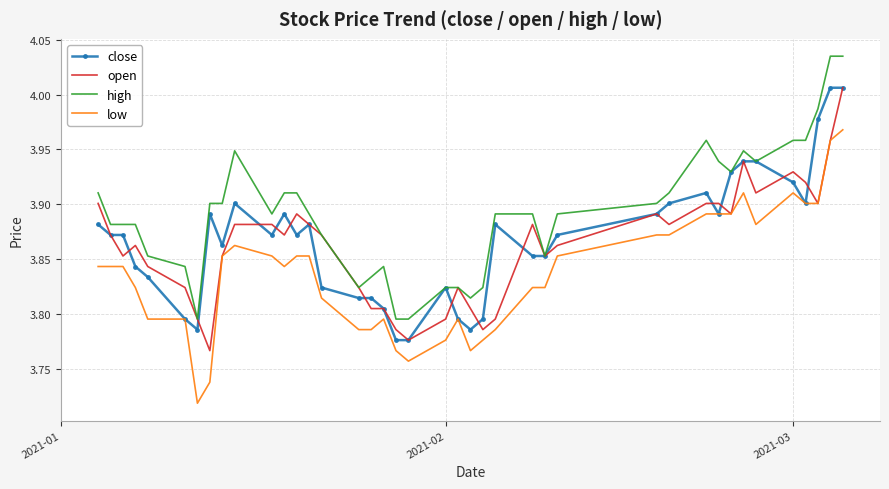

True or false: low and high cross at least once.

False